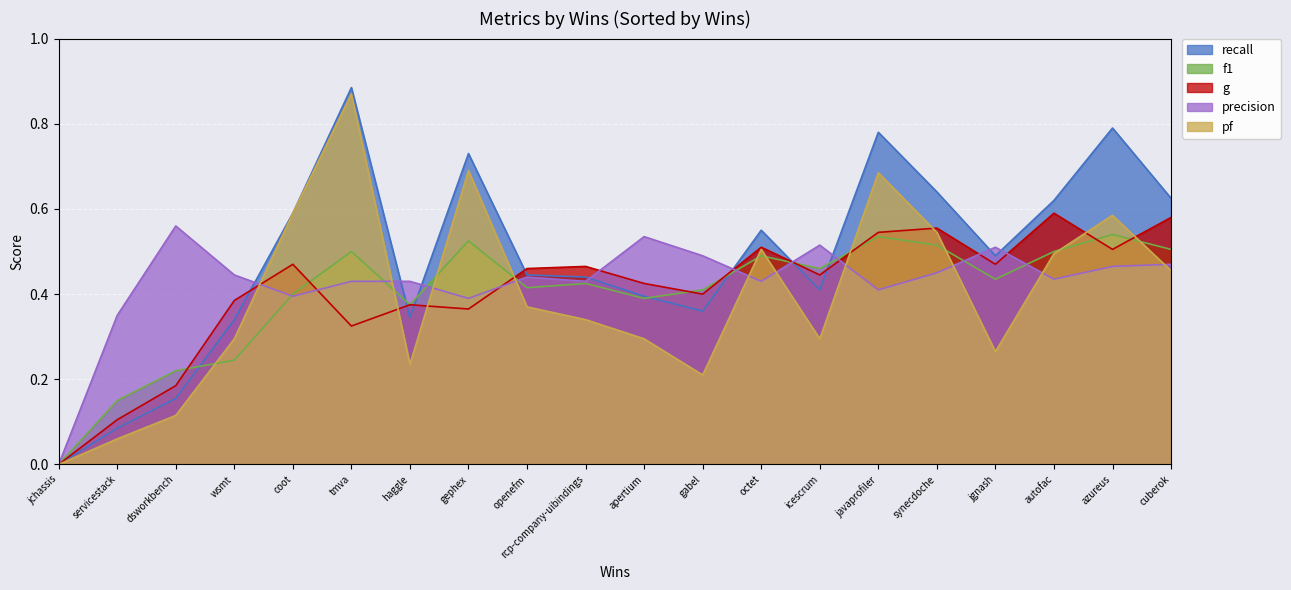

How many lines are shown in the chart?

5